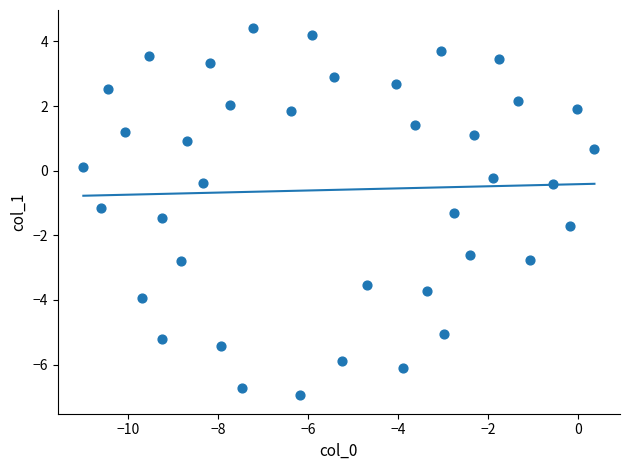

What is the range of X values (max minus min)?

11.4